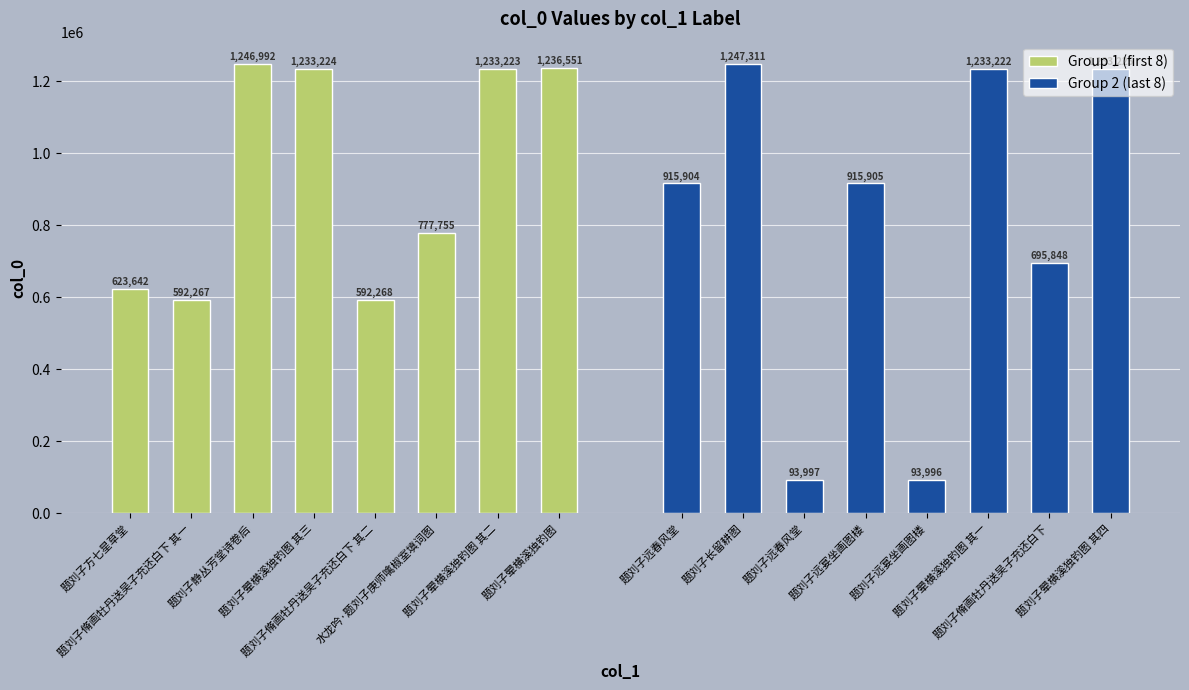

Which series has the widest spread of values?

Group 2 (last 8)